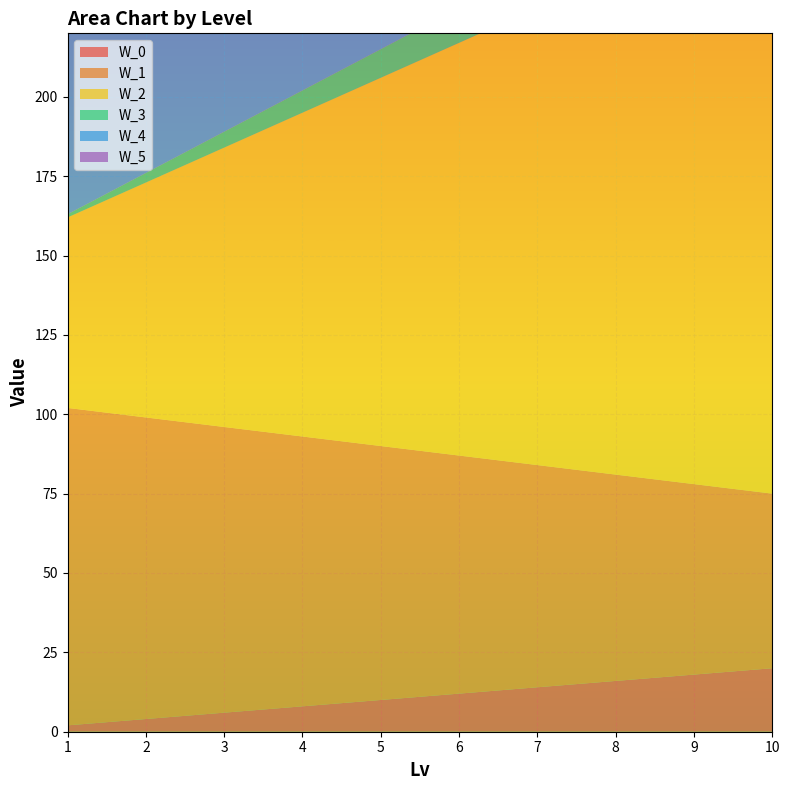

Reading left to right, transcribe all the data shown in this chart.

W_0: 1=2	2=4	3=6	4=8	5=10	6=12	7=14	8=16	9=18	10=20
W_1: 1=100	2=95	3=90	4=85	5=80	6=75	7=70	8=65	9=60	10=55
W_2: 1=60	2=74	3=88	4=102	5=116	6=130	7=144	8=158	9=172	10=186
W_3: 1=1	2=3	3=5	4=7	5=9	6=11	7=13	8=15	9=17	10=19
W_4: 1=100	2=95	3=90	4=85	5=80	6=75	7=70	8=65	9=60	10=55
W_5: 1=1	2=2	3=3	4=4	5=5	6=6	7=7	8=8	9=9	10=10